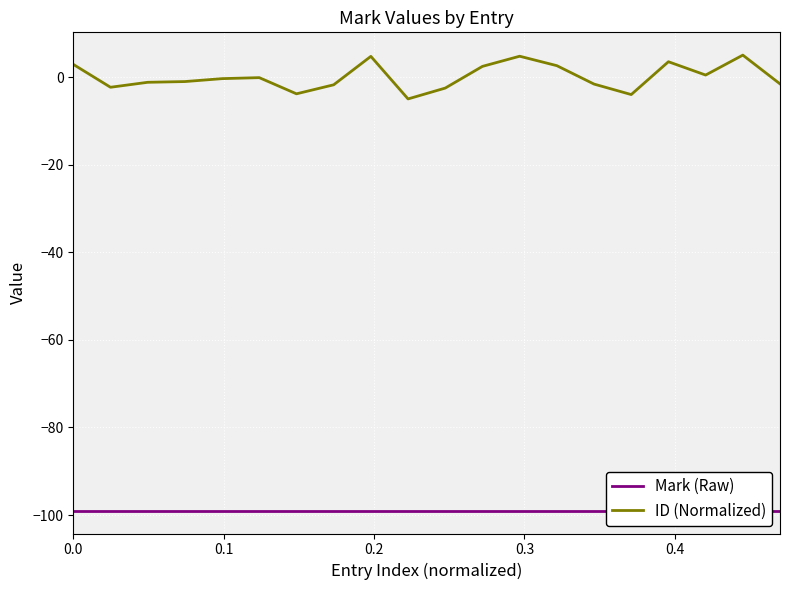

What is the minimum value for ID (Normalized)?

-5.0